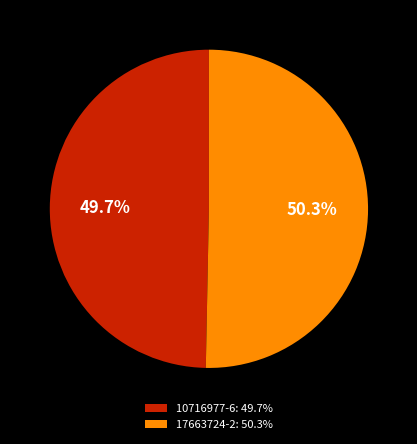

True or false: 10716977-6 accounts for 50% of the total.

True